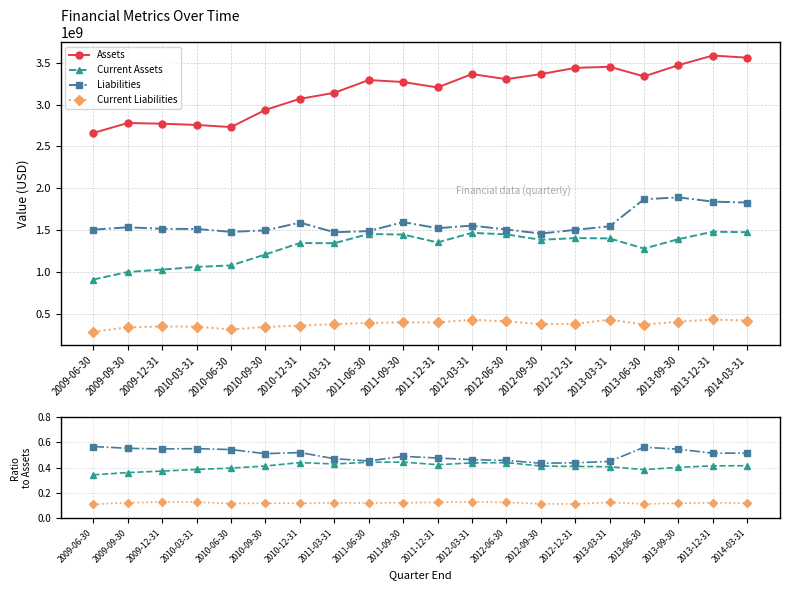

What is the label of the 14th point from the right?

2010-12-31